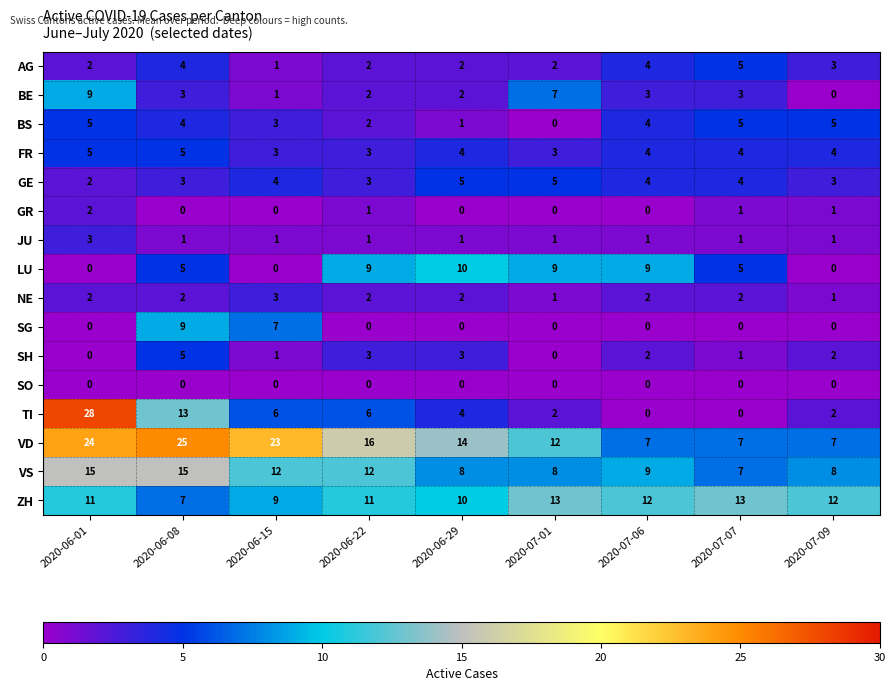

Which series has the largest range (max minus min)?

TI